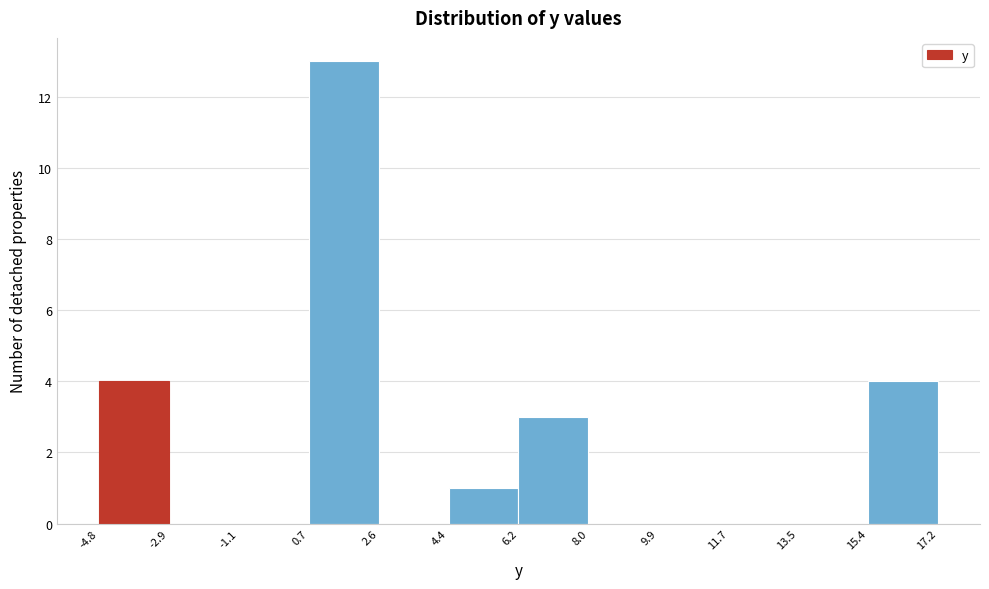

Reading left to right, transcribe this chart: for each bar, give the range it covers on the x-axis and its height. The values are not printed on the chart, so give them approximately, as read against the axis.

-4.8 to -2.9: 4
-2.9 to -1.1: 0
-1.1 to 0.7: 0
0.7 to 2.6: 13
2.6 to 4.4: 0
4.4 to 6.2: 1
6.2 to 8.0: 3
8.0 to 9.9: 0
9.9 to 11.7: 0
11.7 to 13.5: 0
13.5 to 15.4: 0
15.4 to 17.2: 4